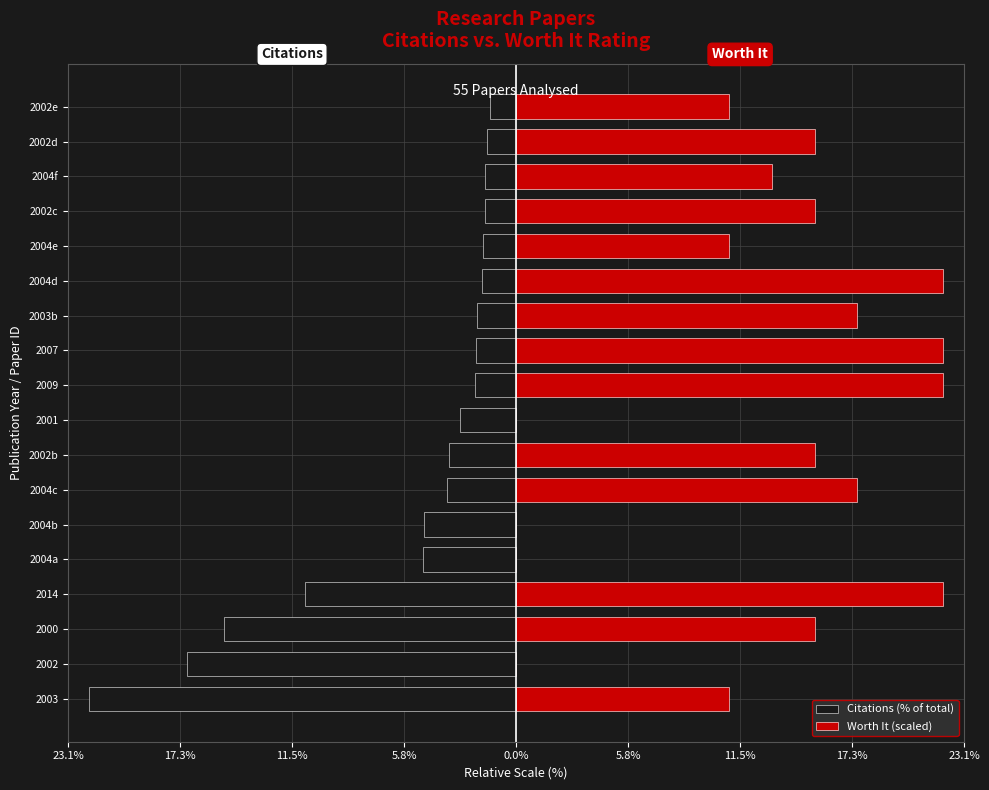

At how many categories does at least one series exceed 6?

14